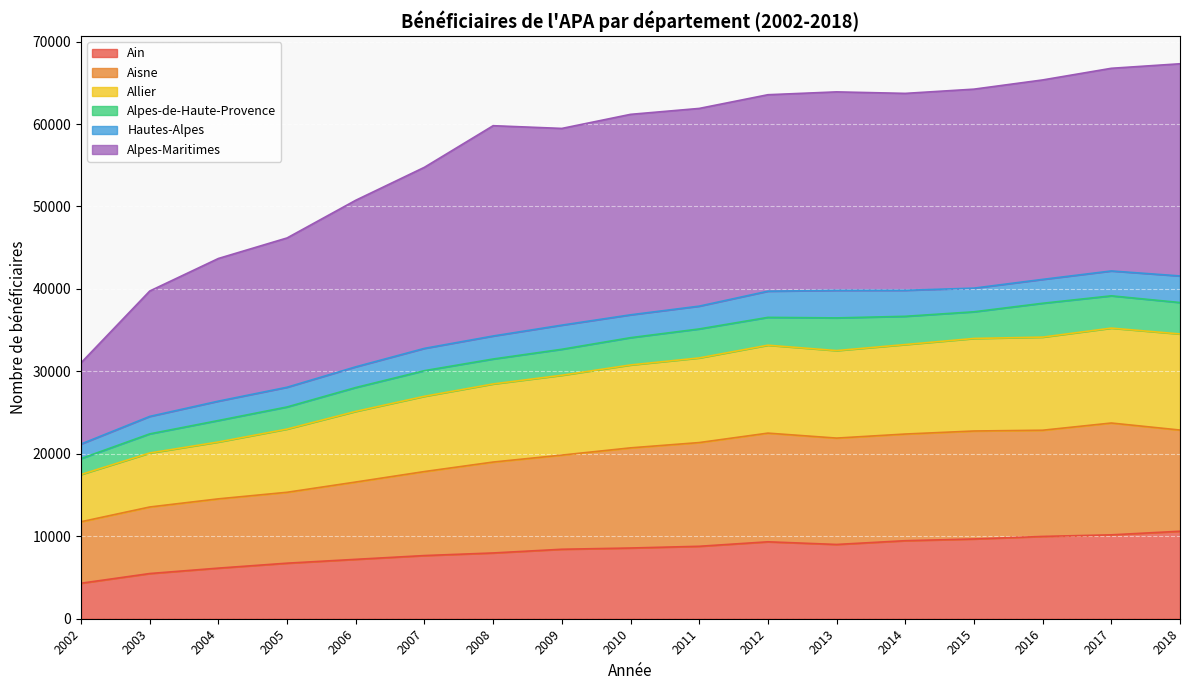

What is the value of the Aisne point at the 6th from the left?

17851